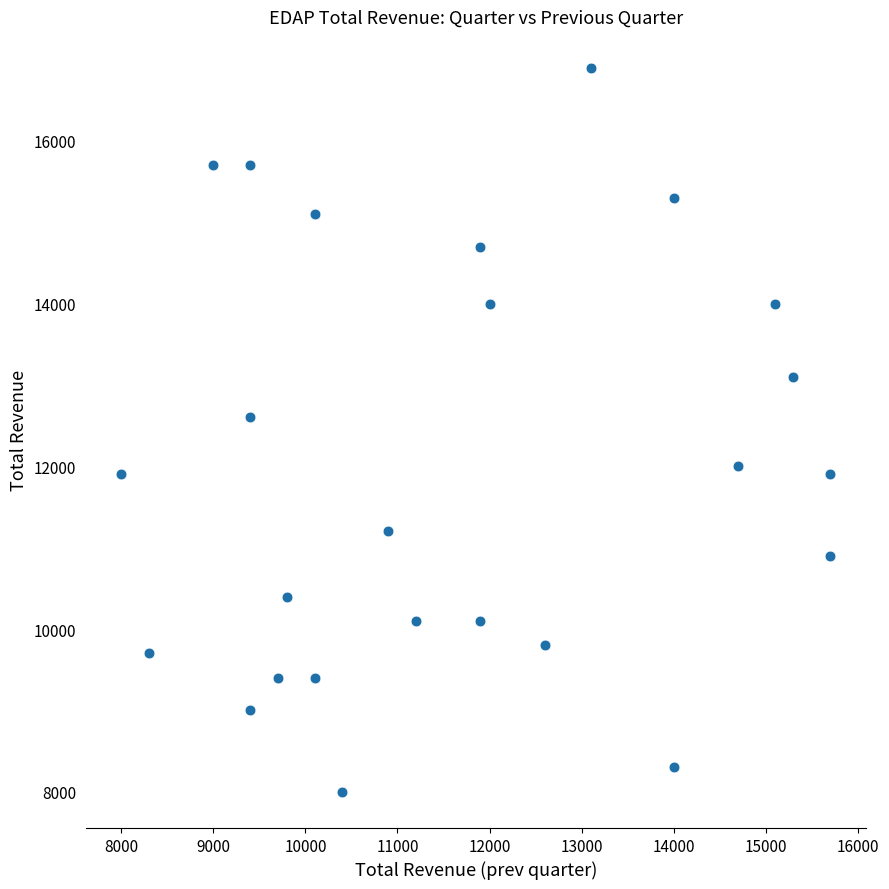

What is the range of X values (max minus min)?

7700